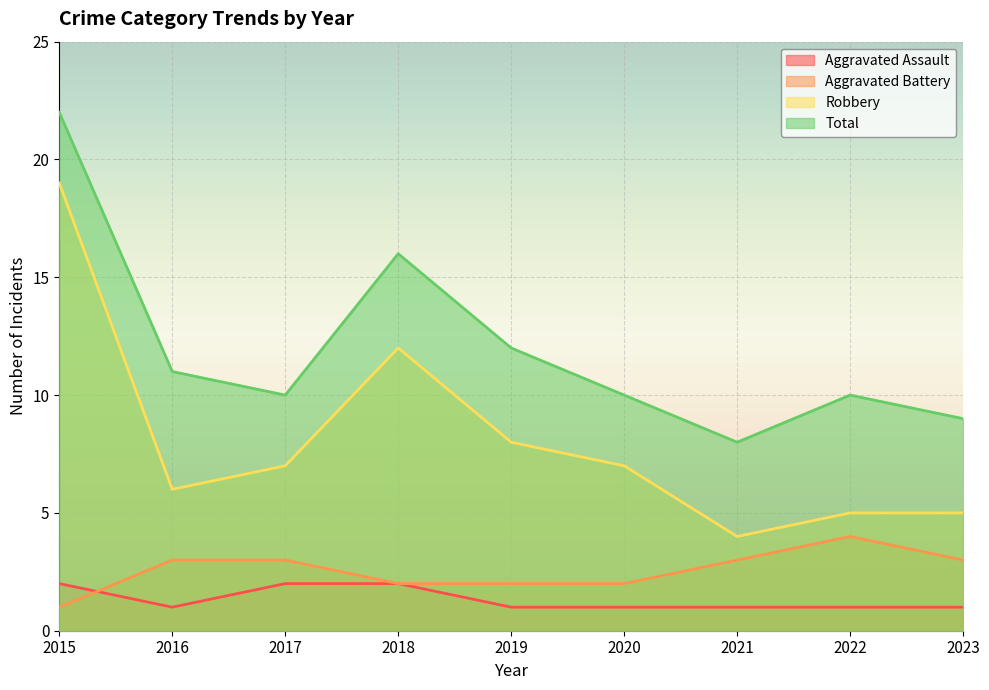

What is the sum of all Aggravated Battery values?

23